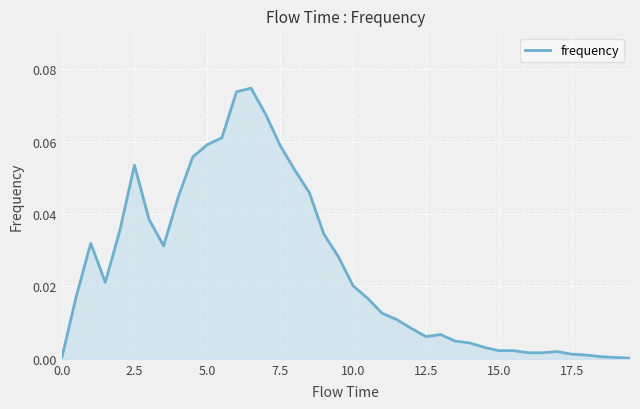

What is the difference between the second highest and minimum values?

0.1